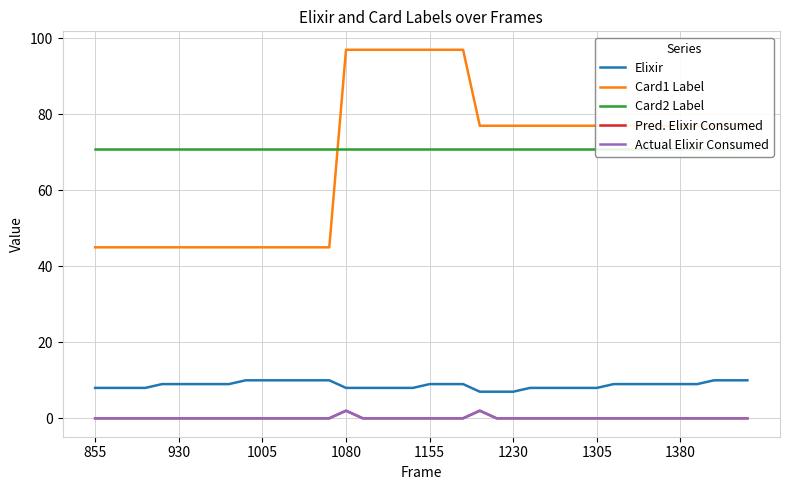

How many data points does each series have?

40